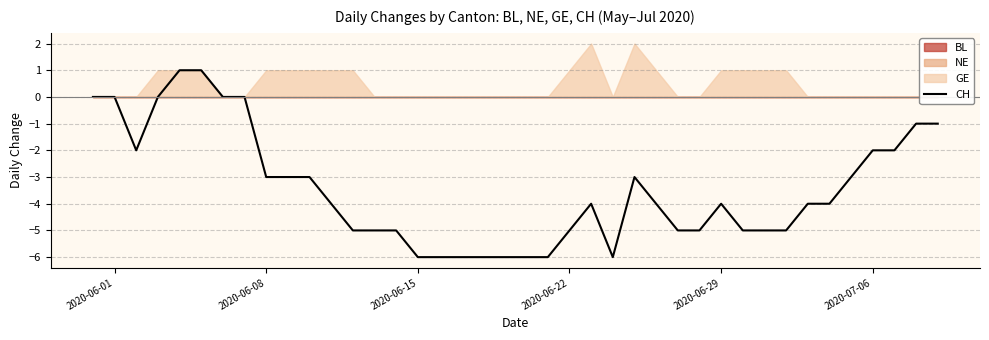

What is the difference between the maximum and minimum values?

7